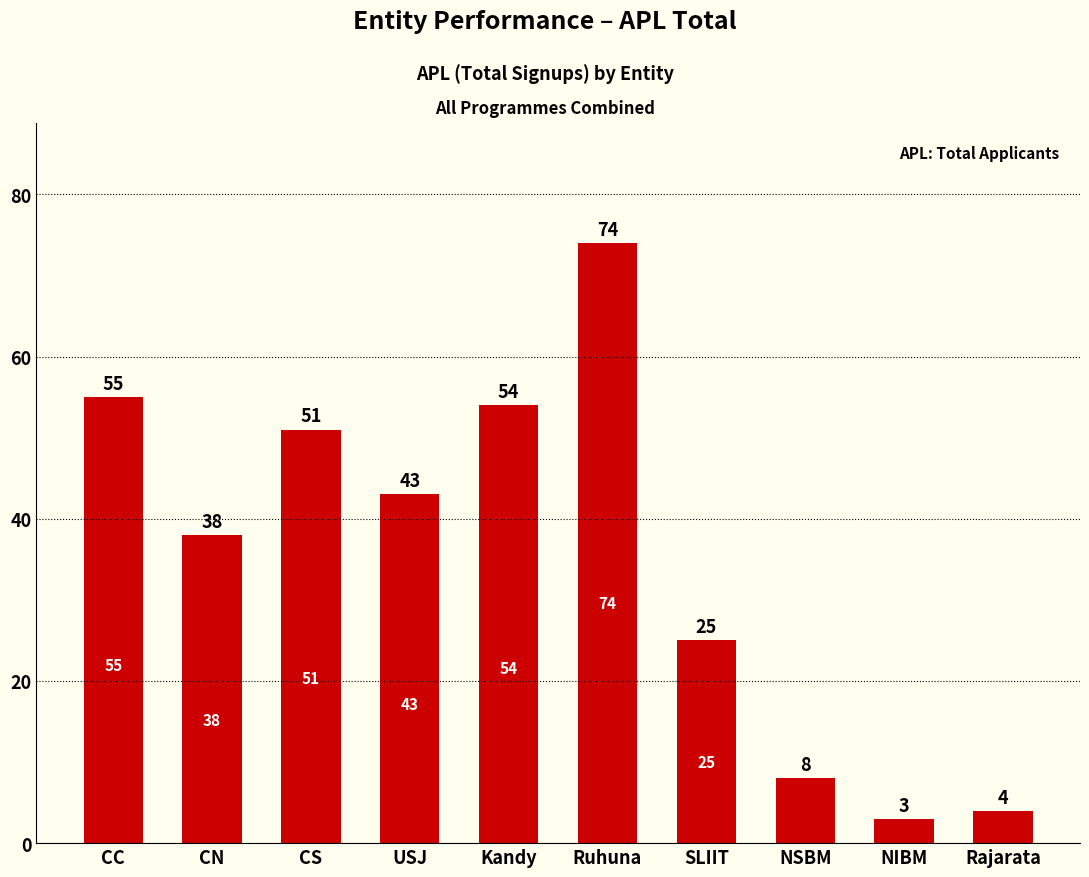

Which category has the highest value across all series?

Ruhuna